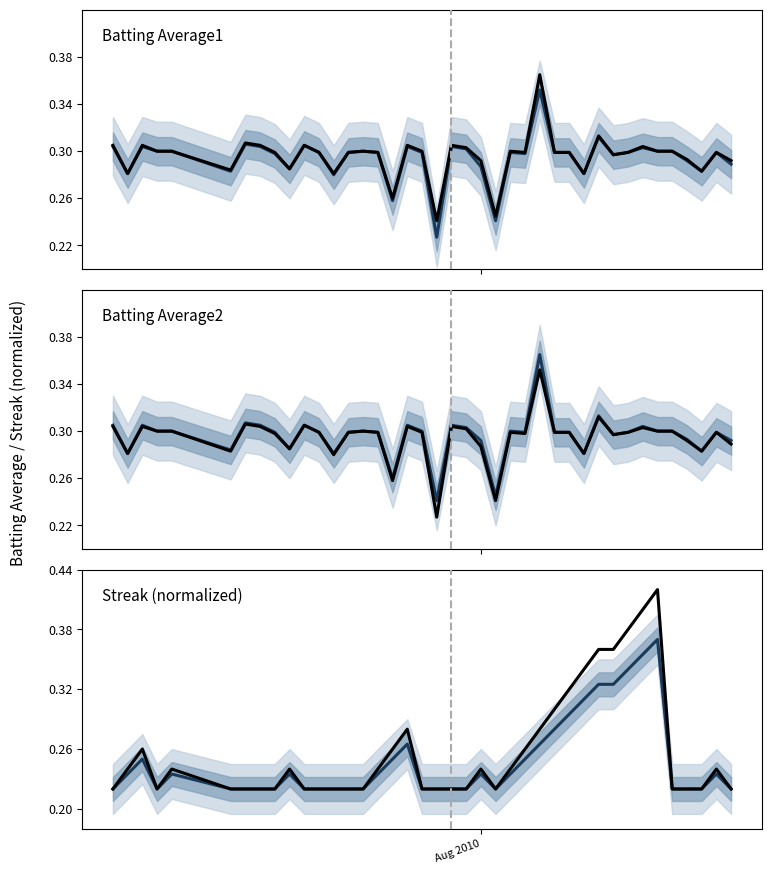

What is the sum of all Streak (smooth) values?

9.9